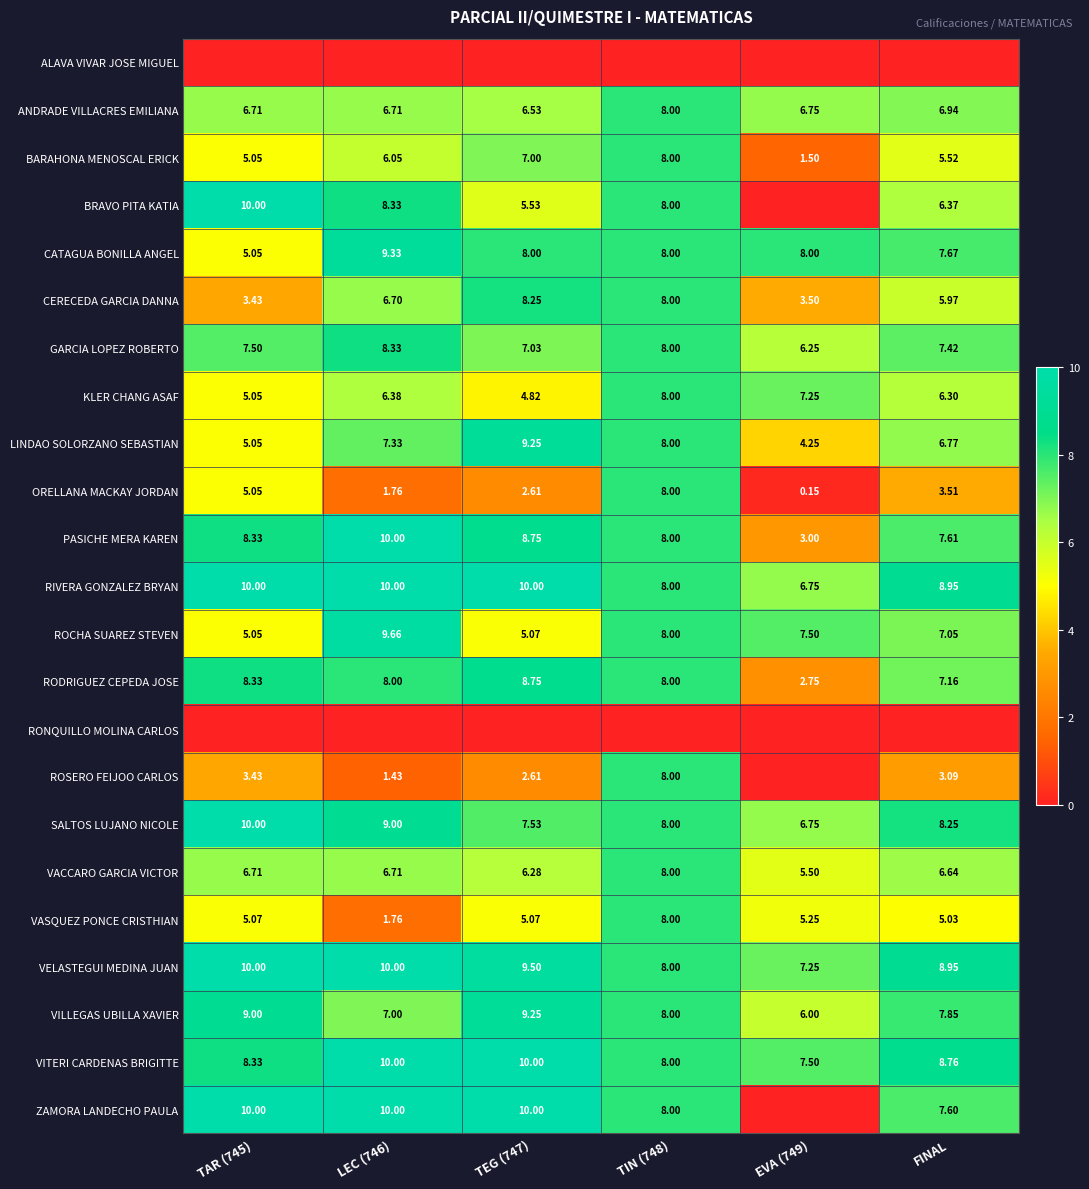

At how many categories does at least one series exceed 5?

6